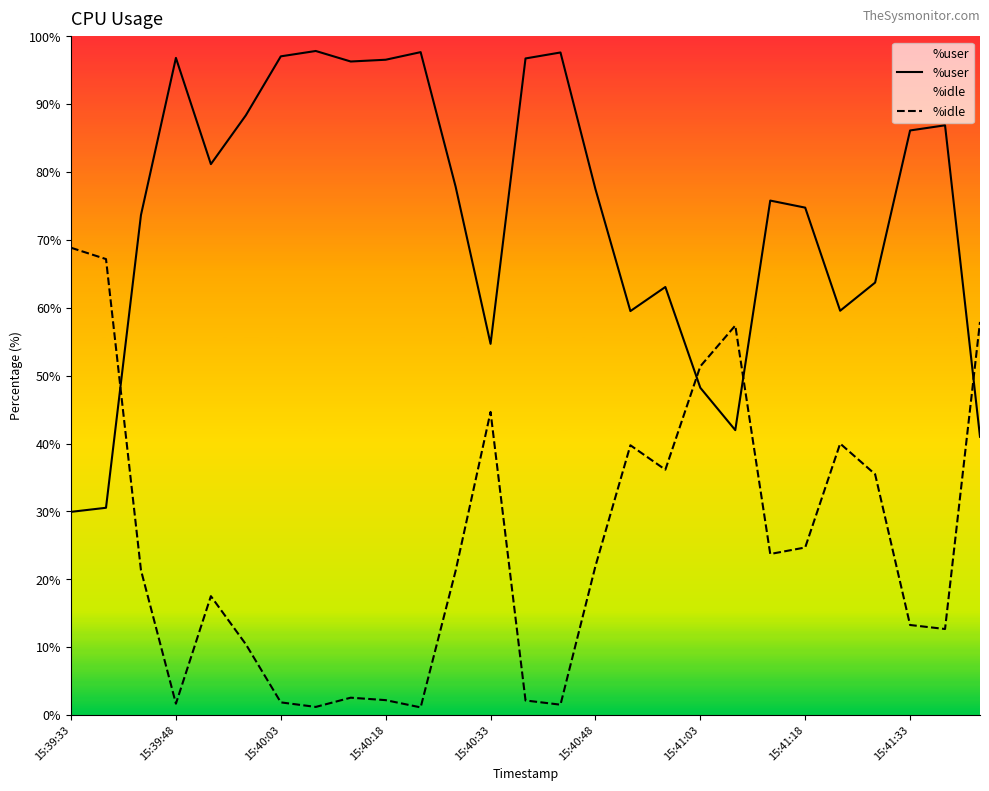

What is the difference between the %idle values at 11 and 15:39:33?

47.6